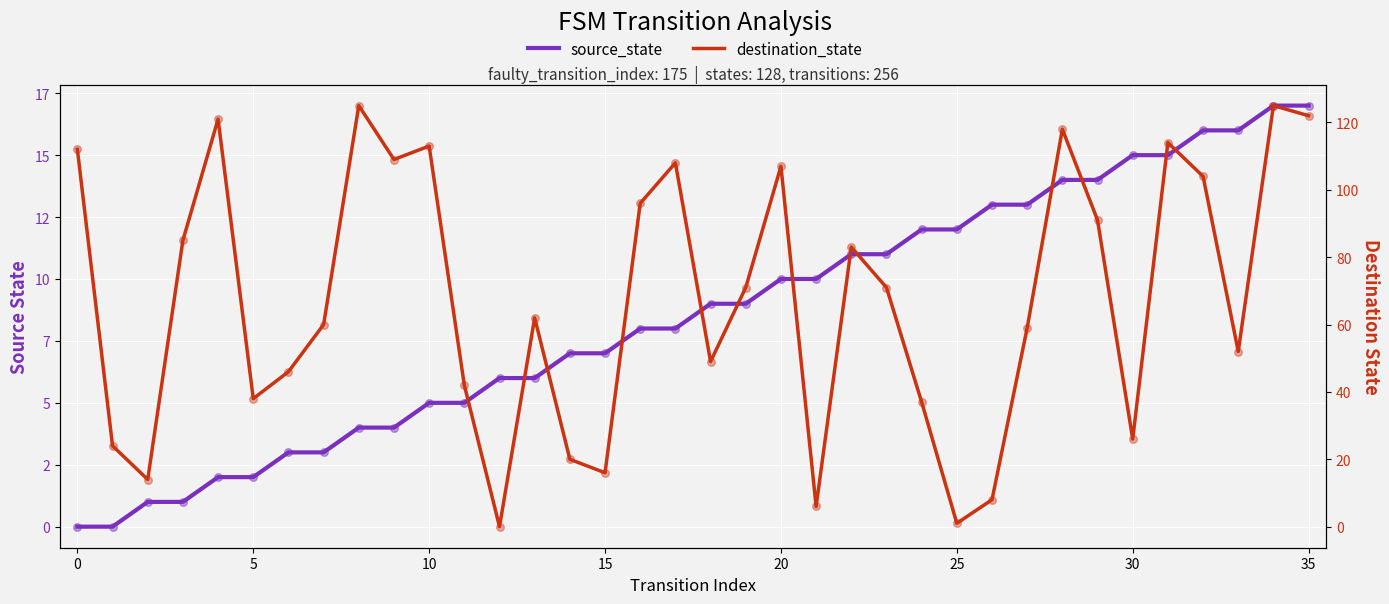

Which series has the widest spread of Y values?

destination_state